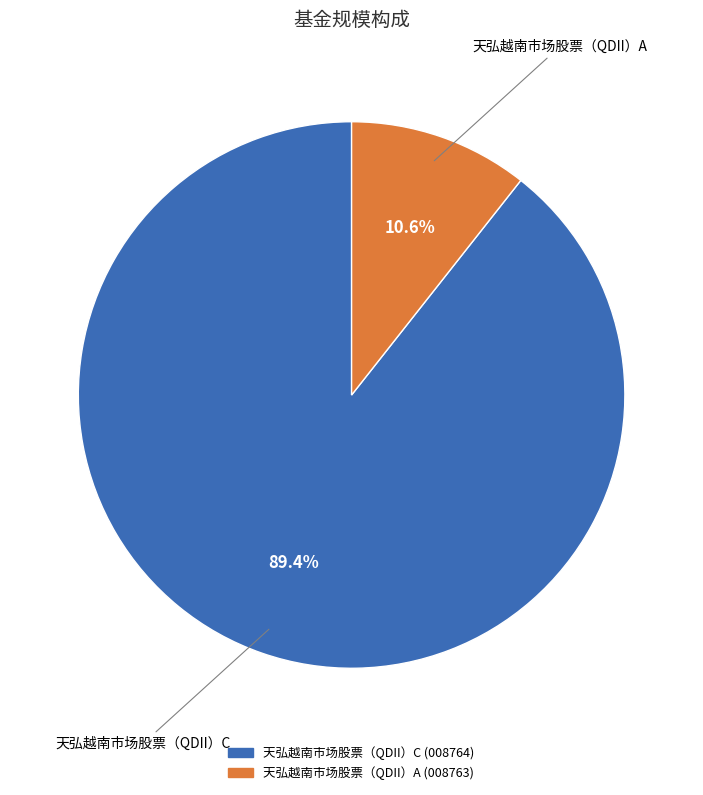

To the nearest percent, what portion does 天弘越南市场股票（QDII）A represent?

11%